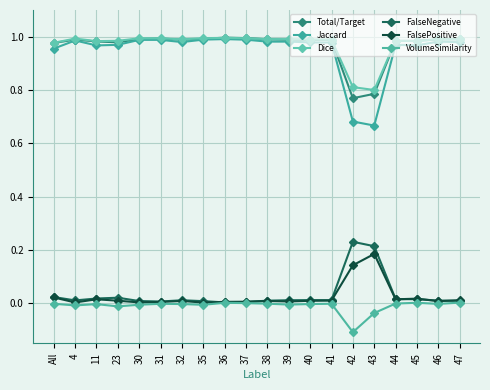

What is the label of the 12th point from the right?

36